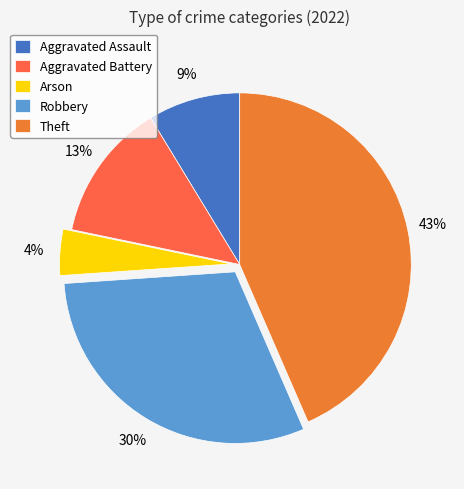

How many slices are in this pie chart?

5